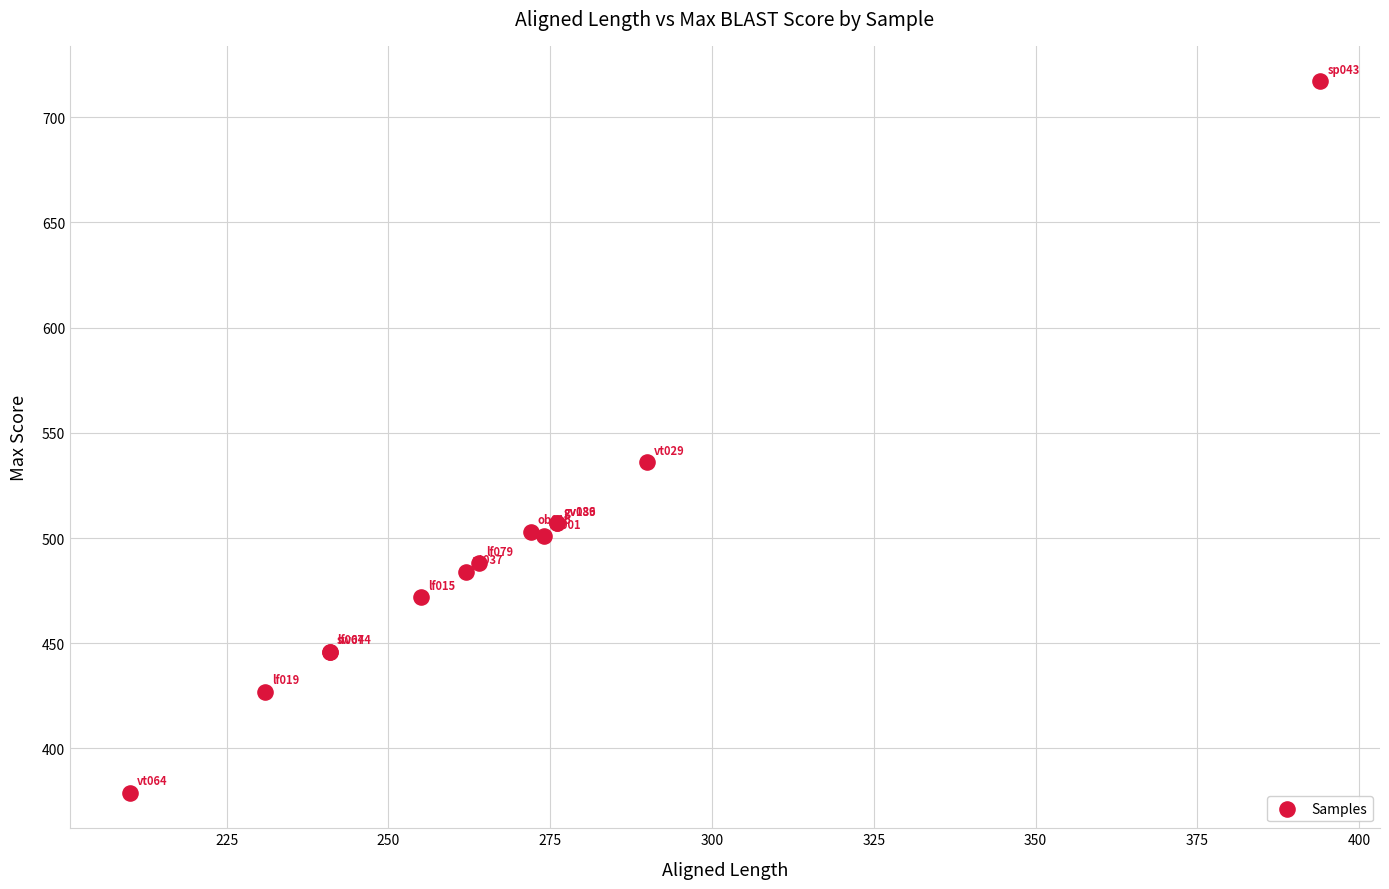

What Y value in the scatter plot is closest to 548?

536